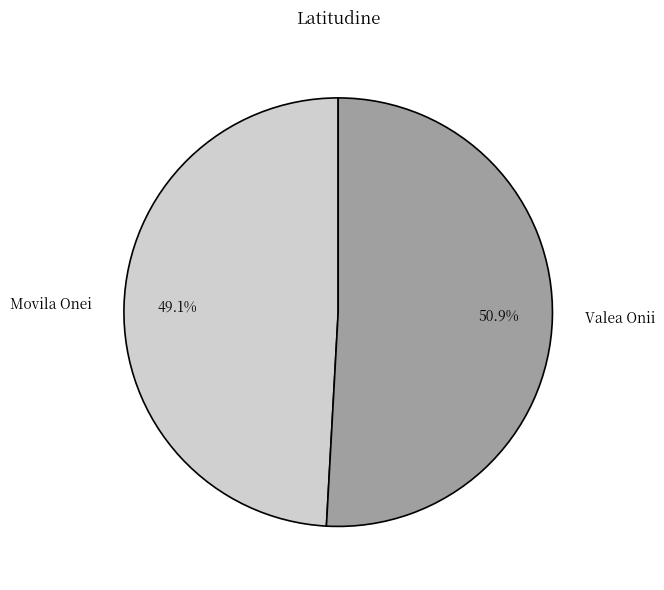

Combined, what portion of the pie is Movila Onei and Valea Onii?

100.0%